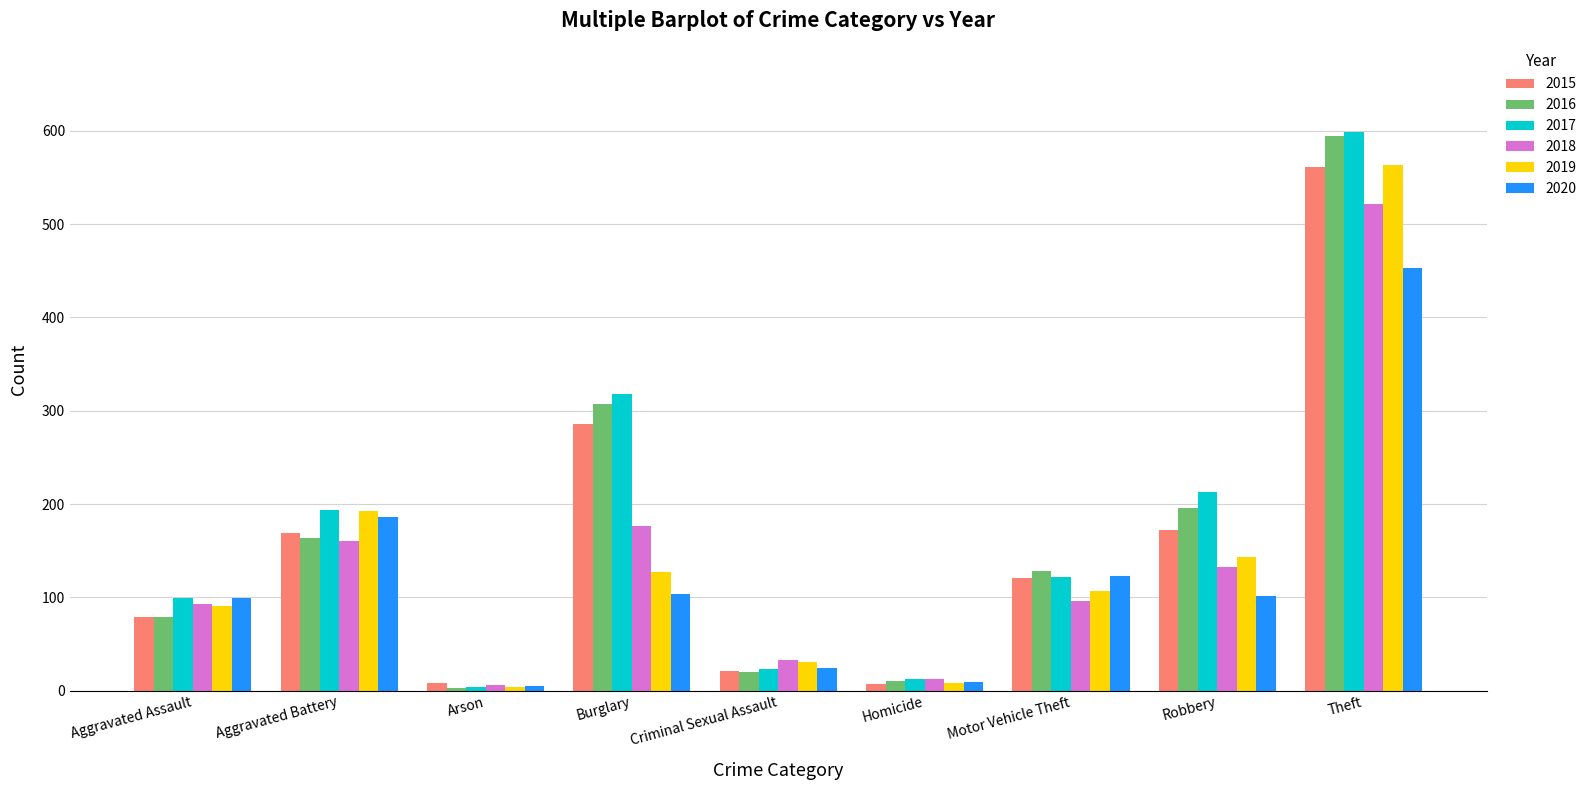

Which label corresponds to the largest value in the chart?

Theft